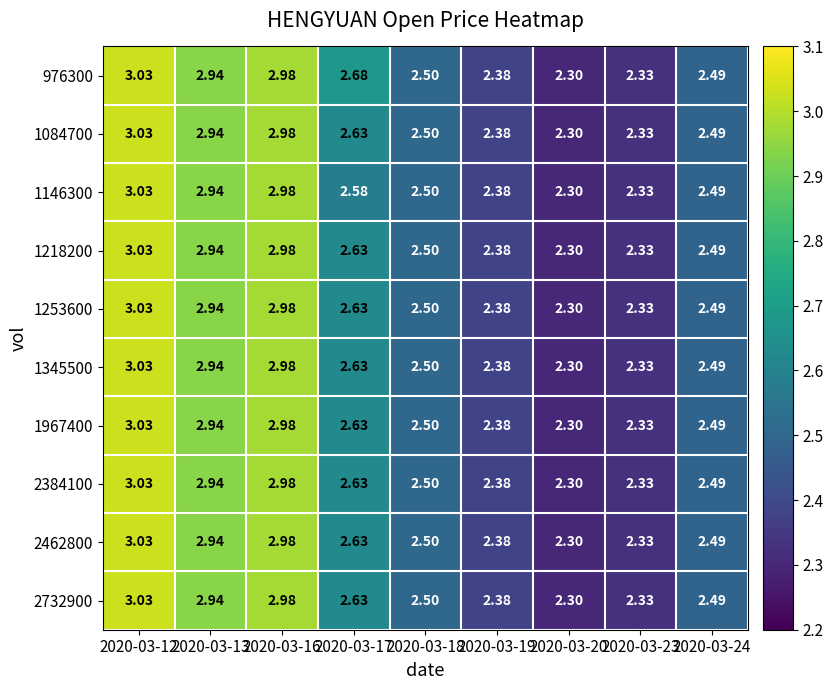

At which category is the sum across all series the highest?

2020-03-12